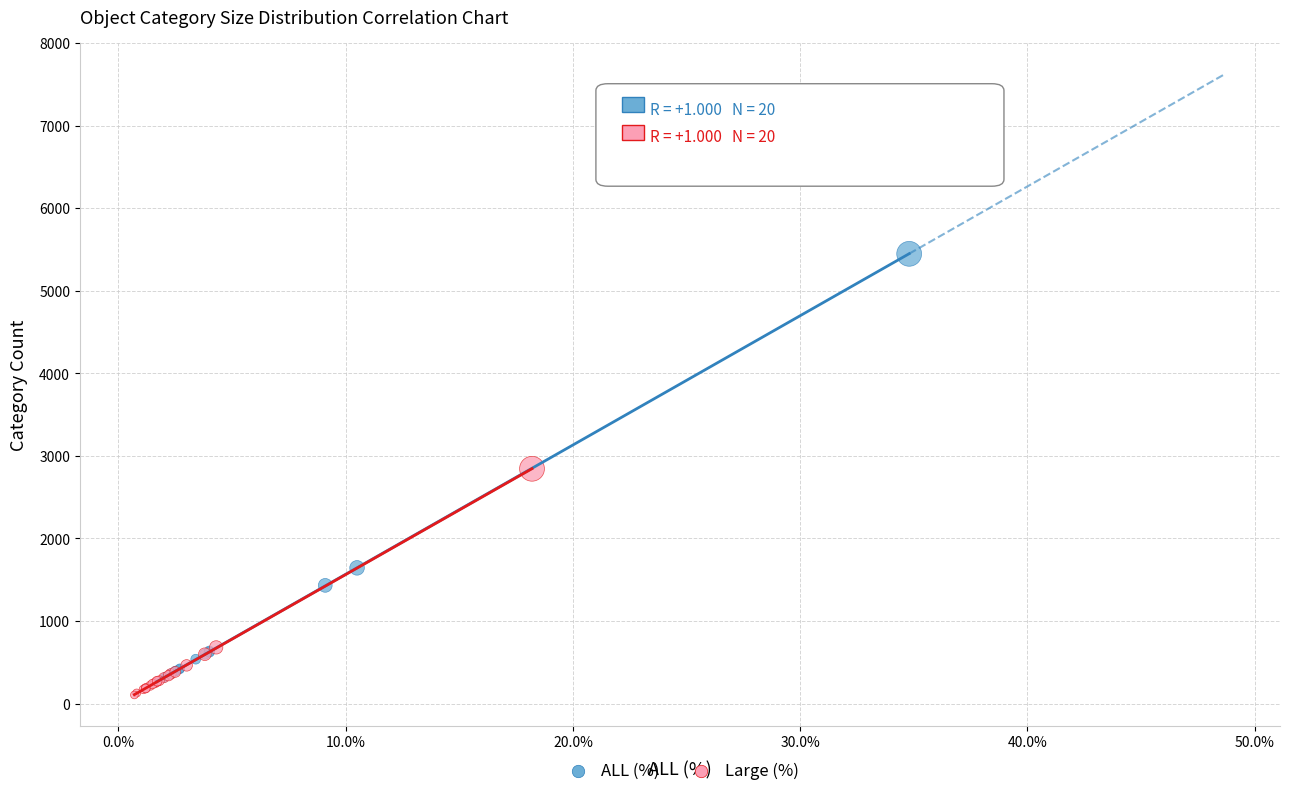

Which series has the widest spread of Y values?

ALL (%)